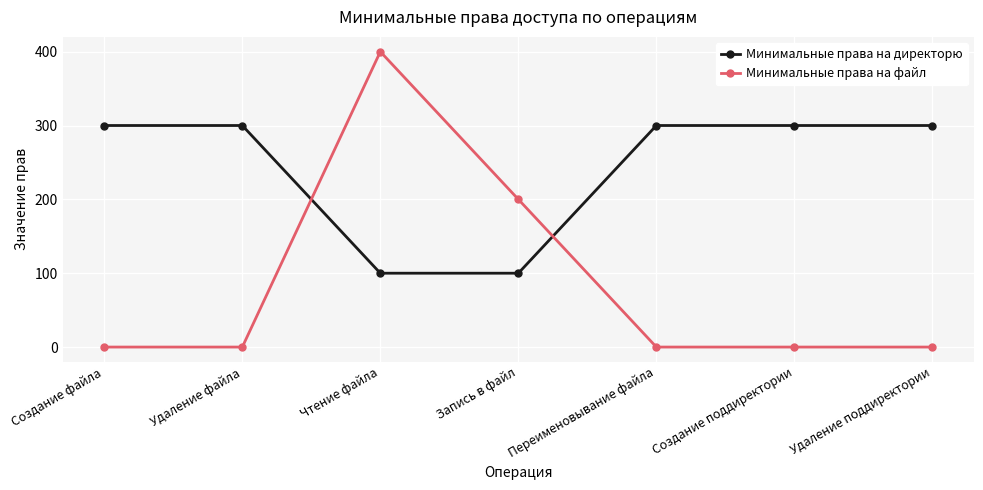

The value of Минимальные права на файл at Удаление поддиректории is -166. True or false?

False